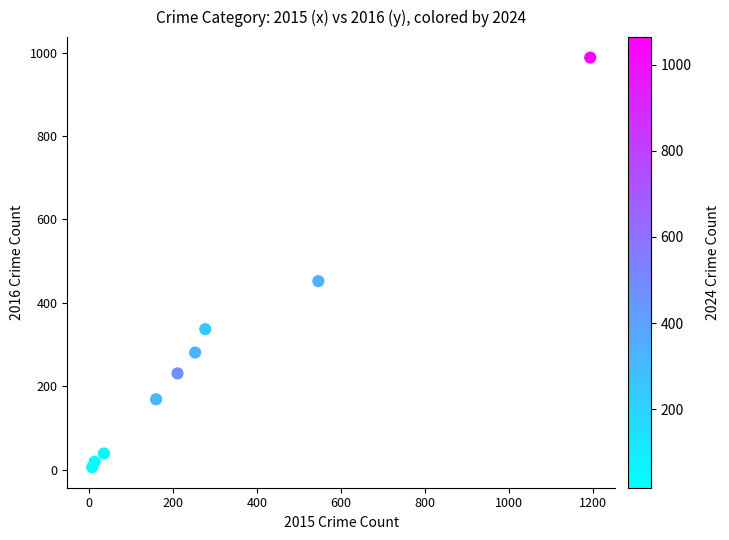

What is the range of X values (max minus min)?

1185